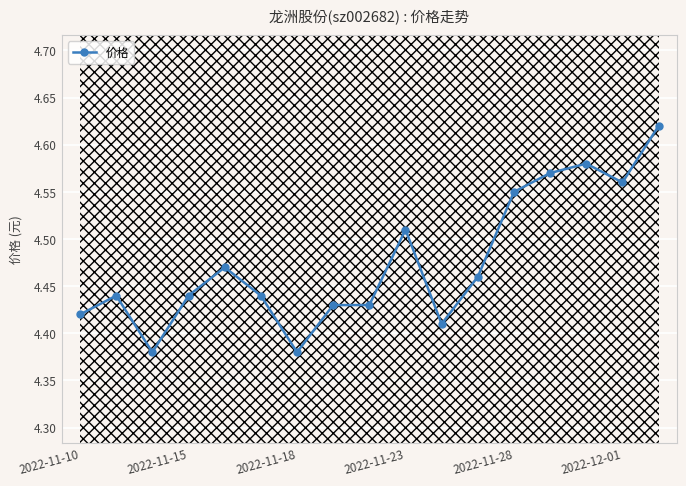

How many 价格 values are between 4 and 5?

17